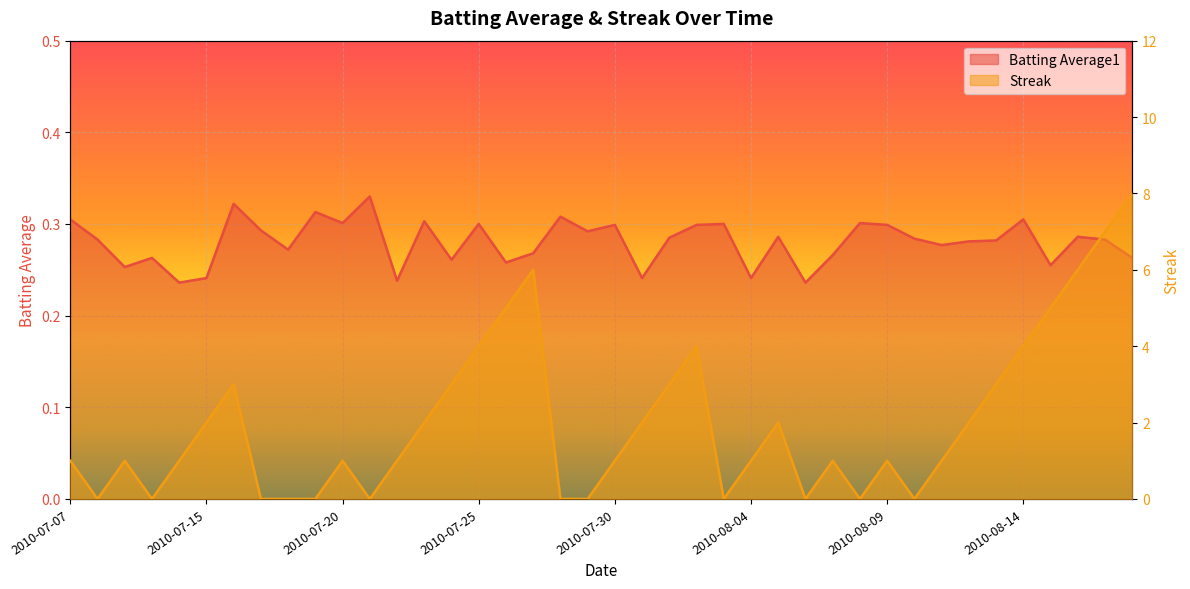

What is the sum of all Batting Average1 values?

11.2